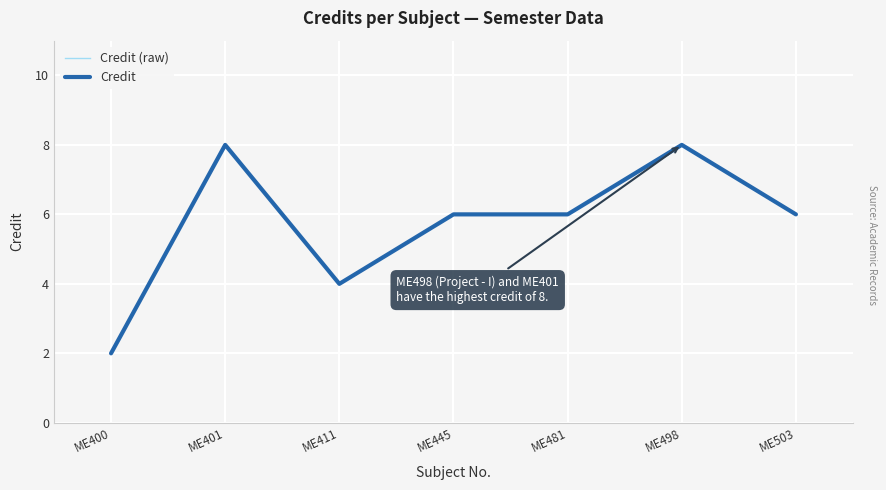

Does the chart display data point markers on the line(s)?

No